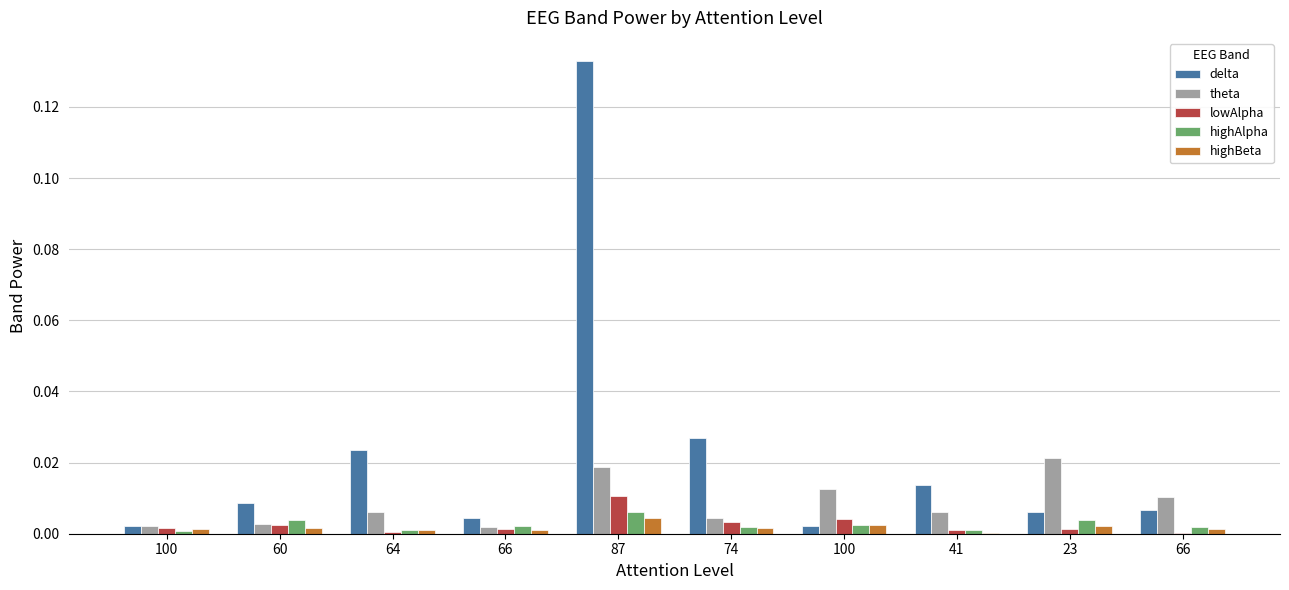

Is it true that delta equals 0.0 at 64?

False